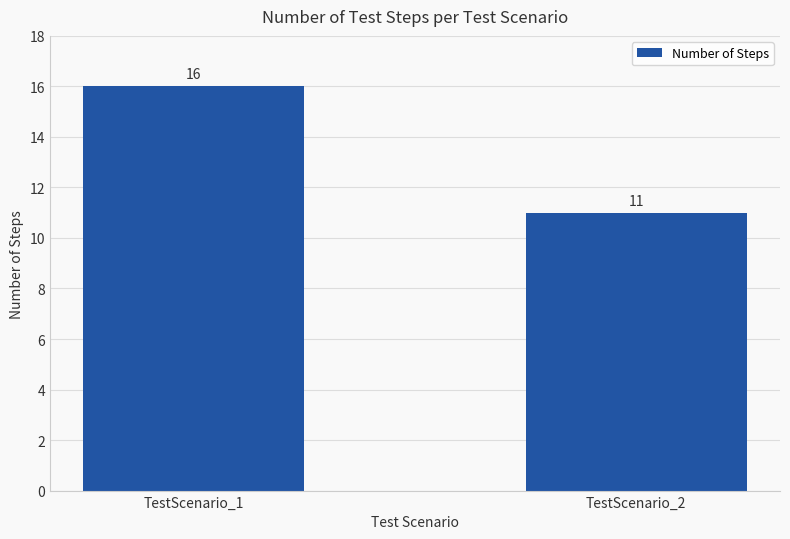

What is the value of the 1st bar from the left?

16